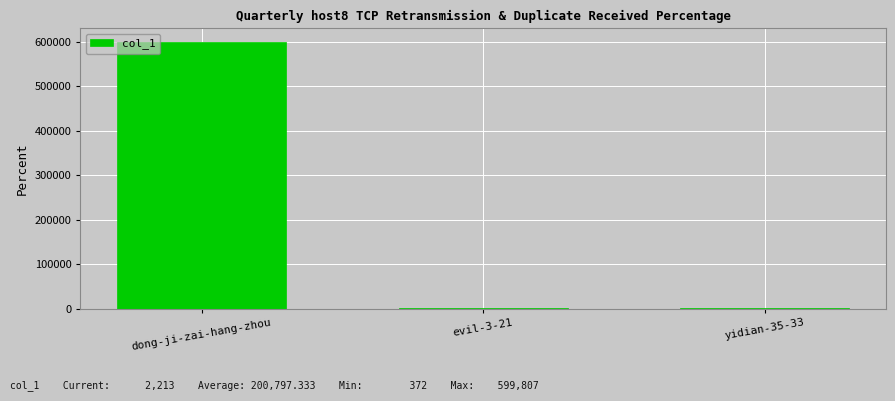

Which has a higher value, yidian-35-33 or dong-ji-zai-hang-zhou?

dong-ji-zai-hang-zhou